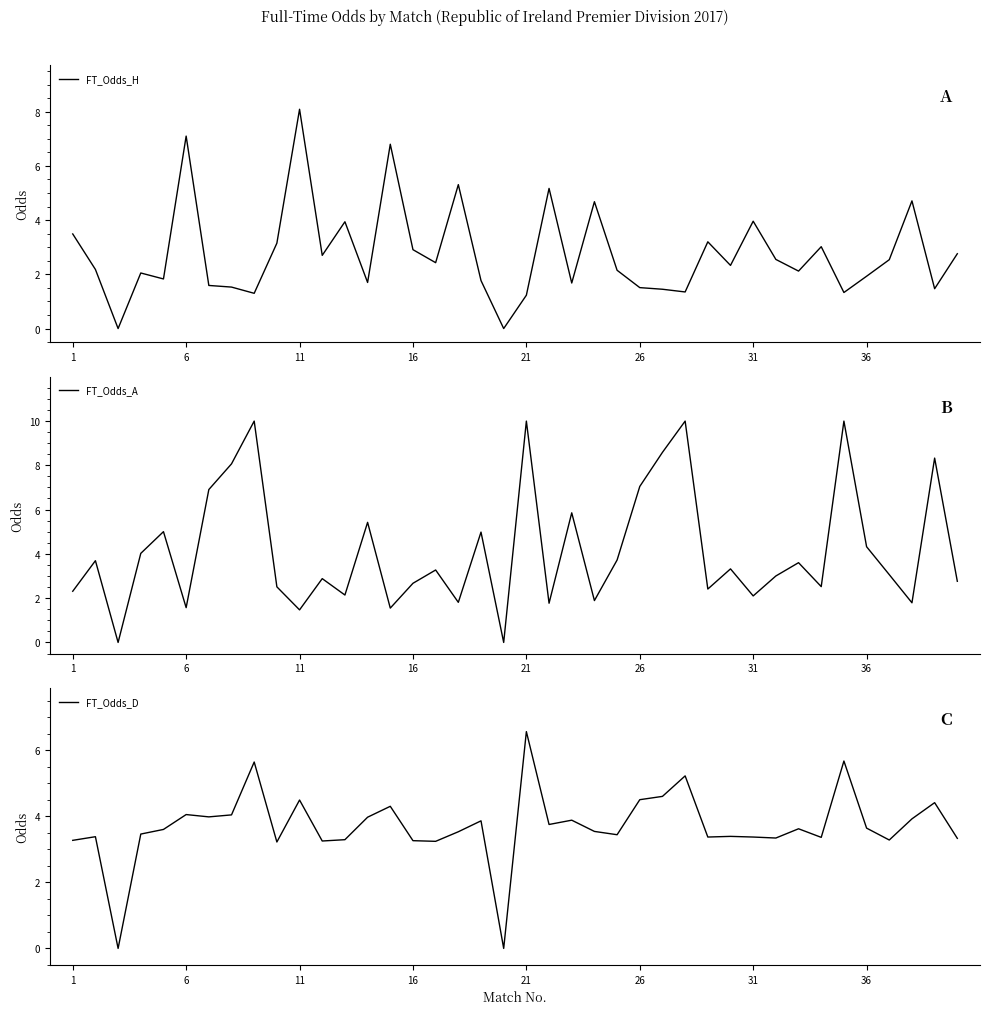

What is the maximum value for FT_Odds_H?

8.1